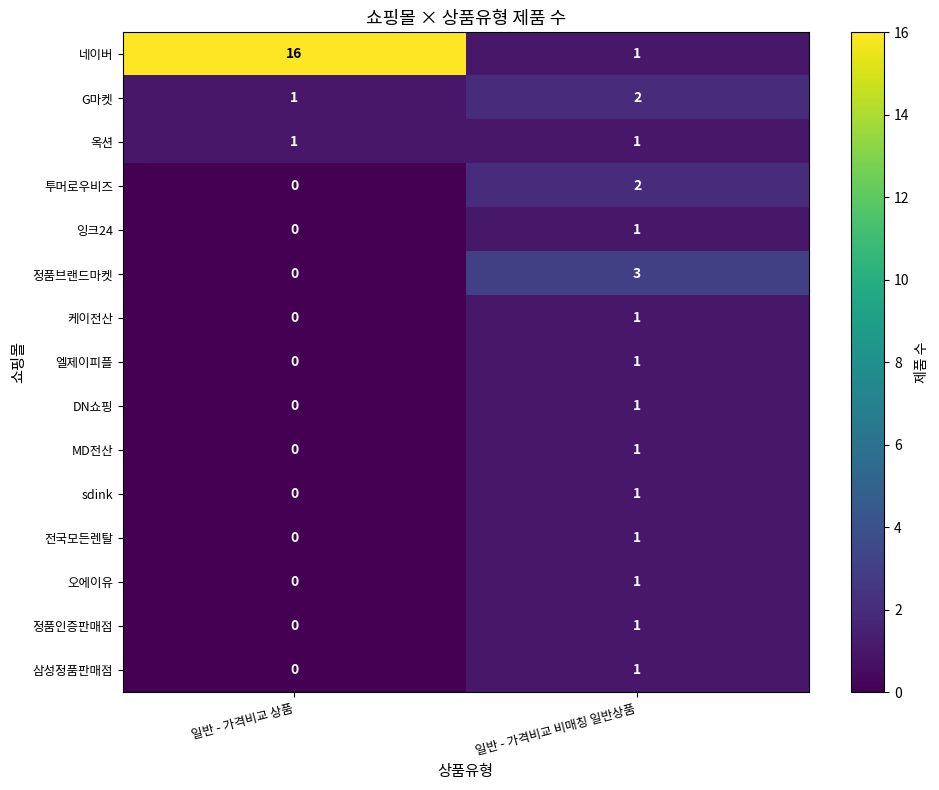

Which label corresponds to the largest value in the chart?

일반 - 가격비교 상품